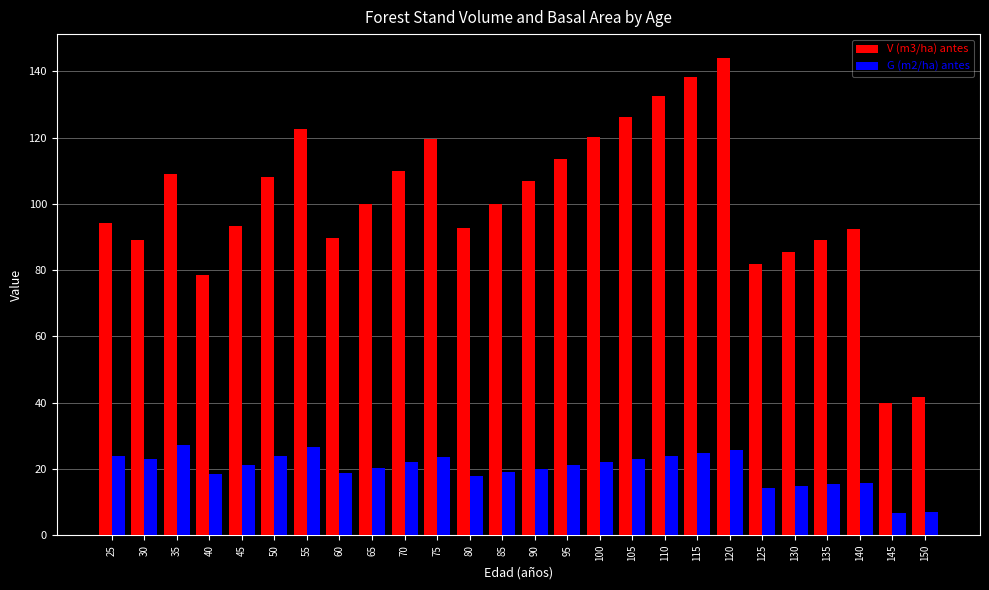

Count the number of data series in this chart.

2